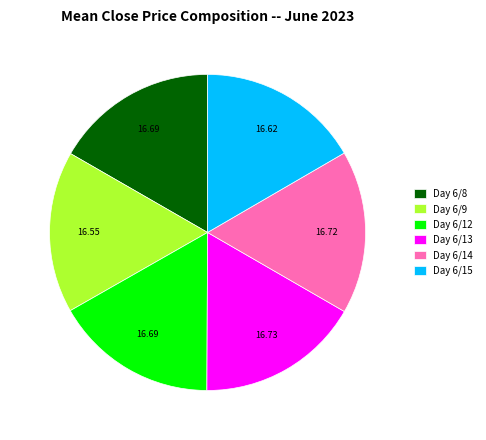

Is there a majority slice in this chart?

No